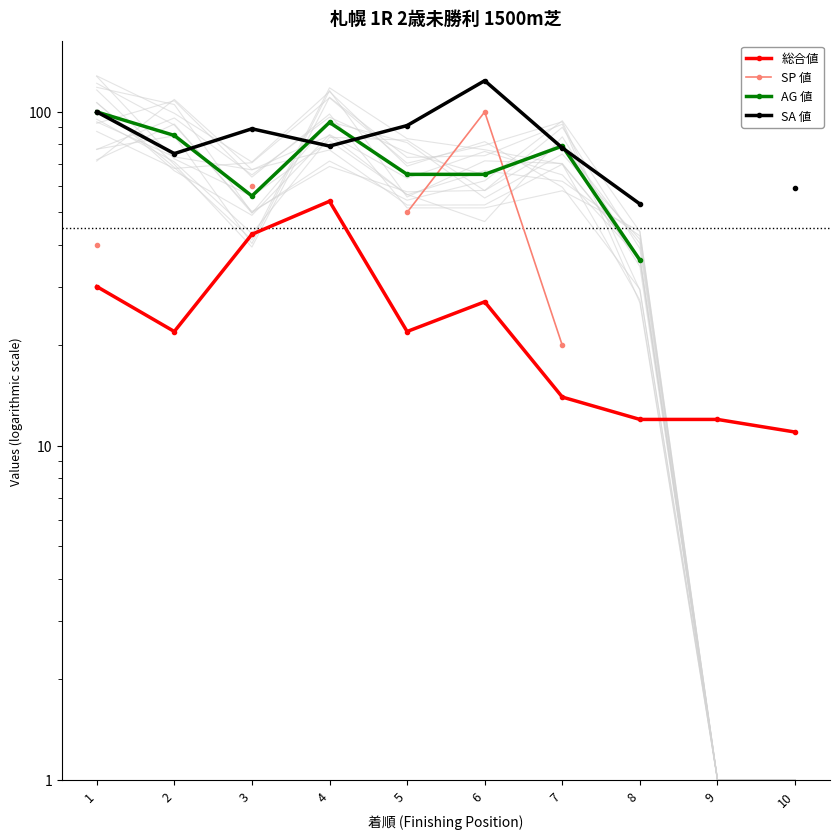

Which category has the highest value in the SP 値 series?

6